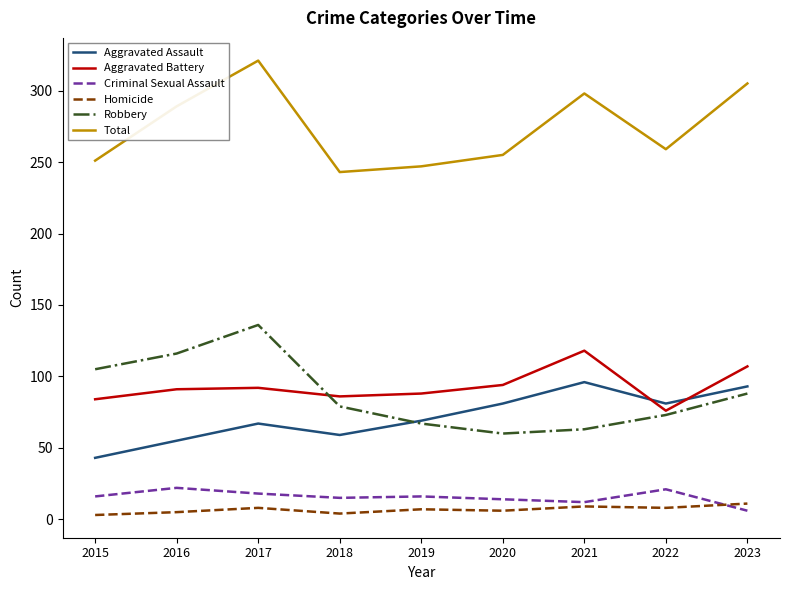

What is the difference between the Aggravated Battery values at 2021 and 2018?

32